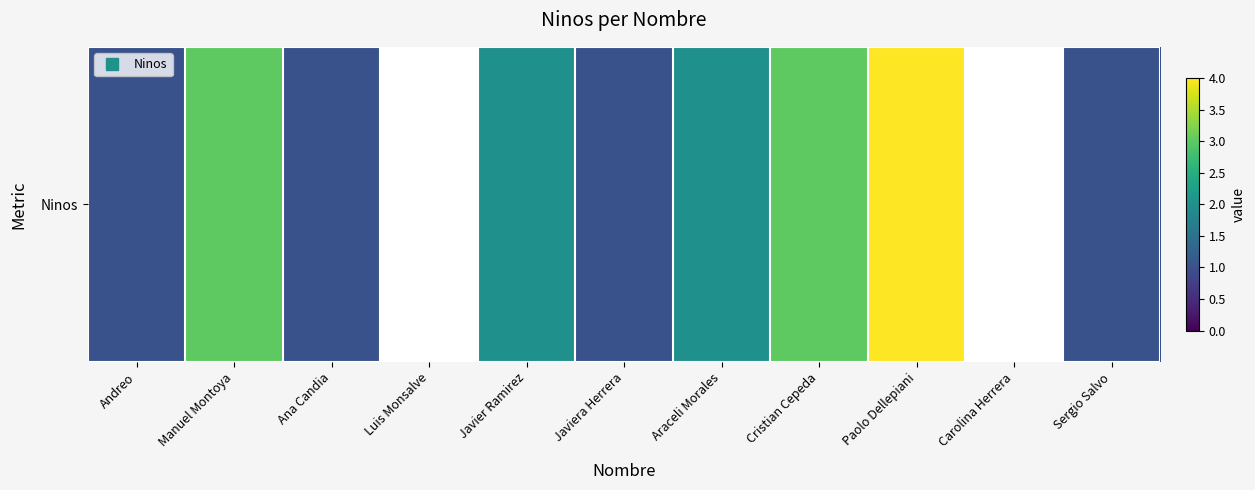

Count the values in the range 1 to 3.

8